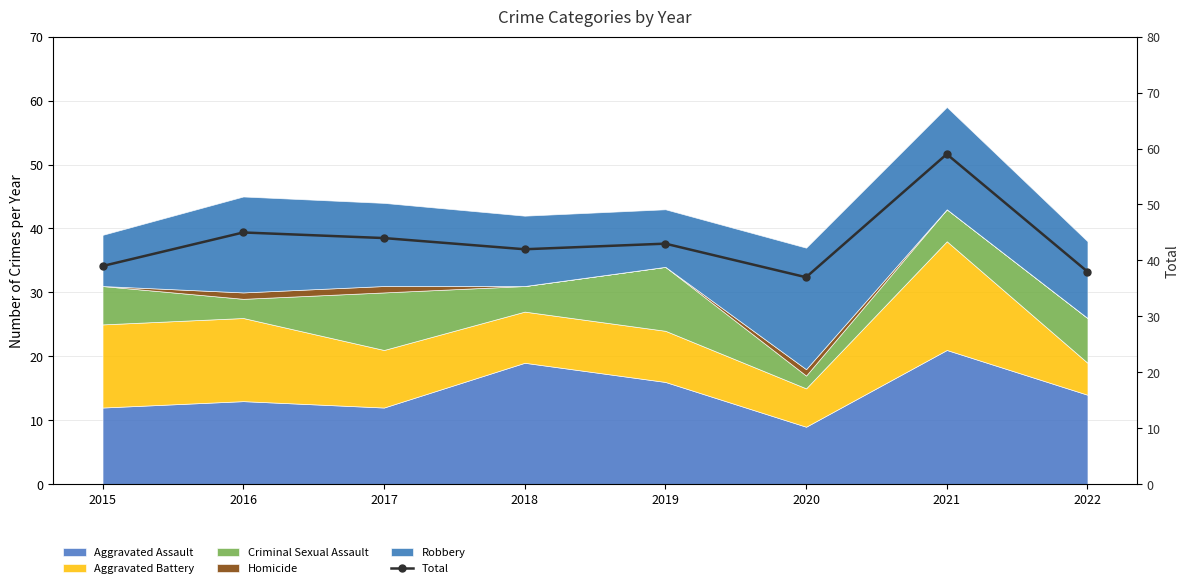

What is the greatest value displayed?

59